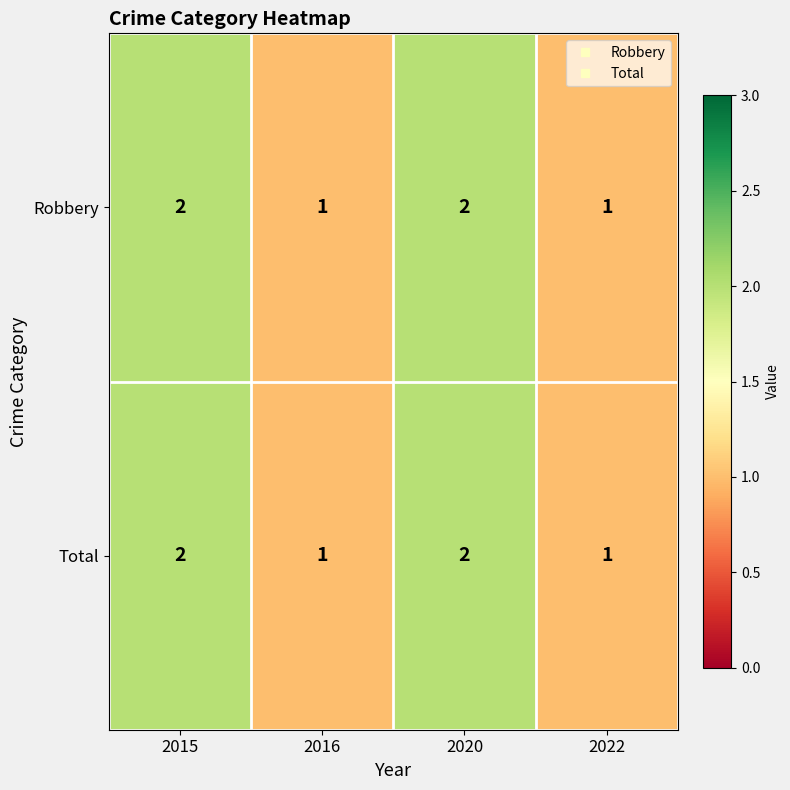

The value of Robbery at 2020 is 3. True or false?

False